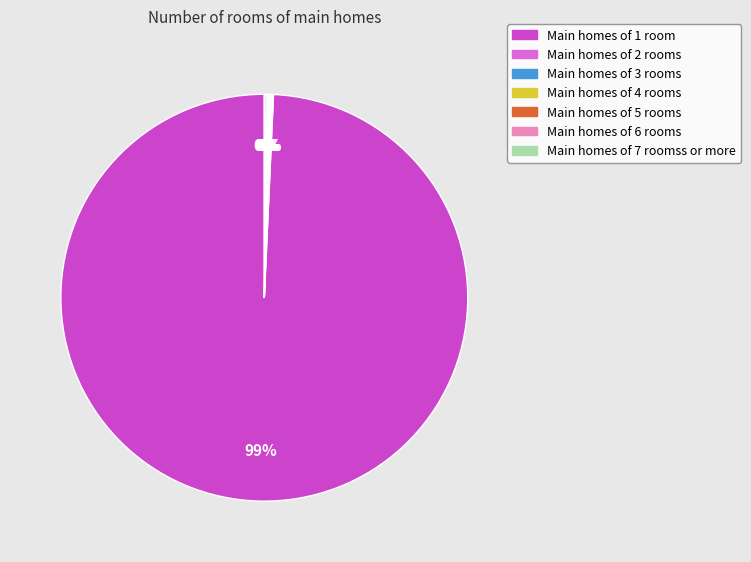

To the nearest percent, what is the average slice percentage?

14%